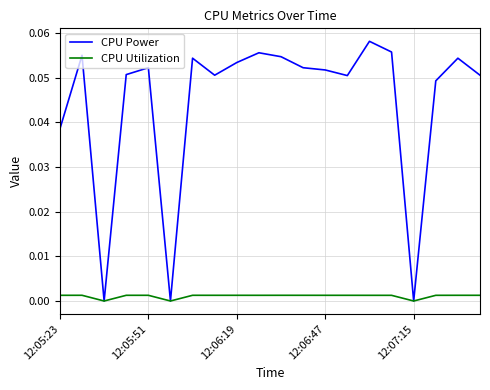

Which series has the largest range (max minus min)?

CPU Power